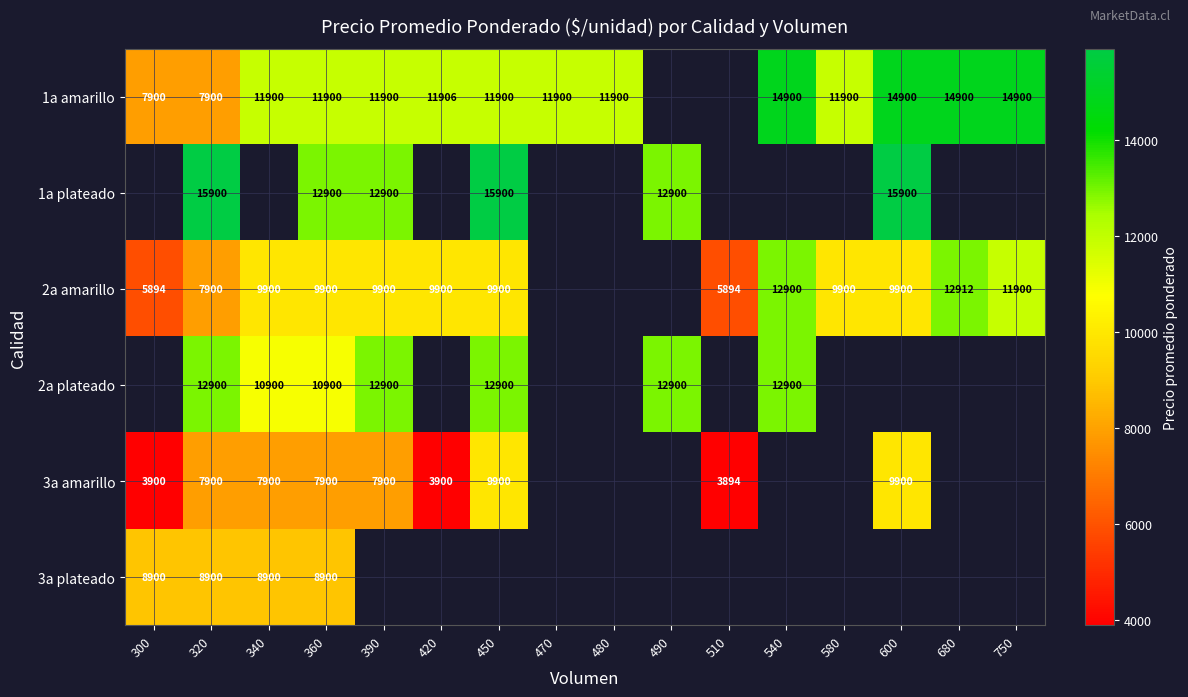

At how many categories does at least one series exceed 11169?

14